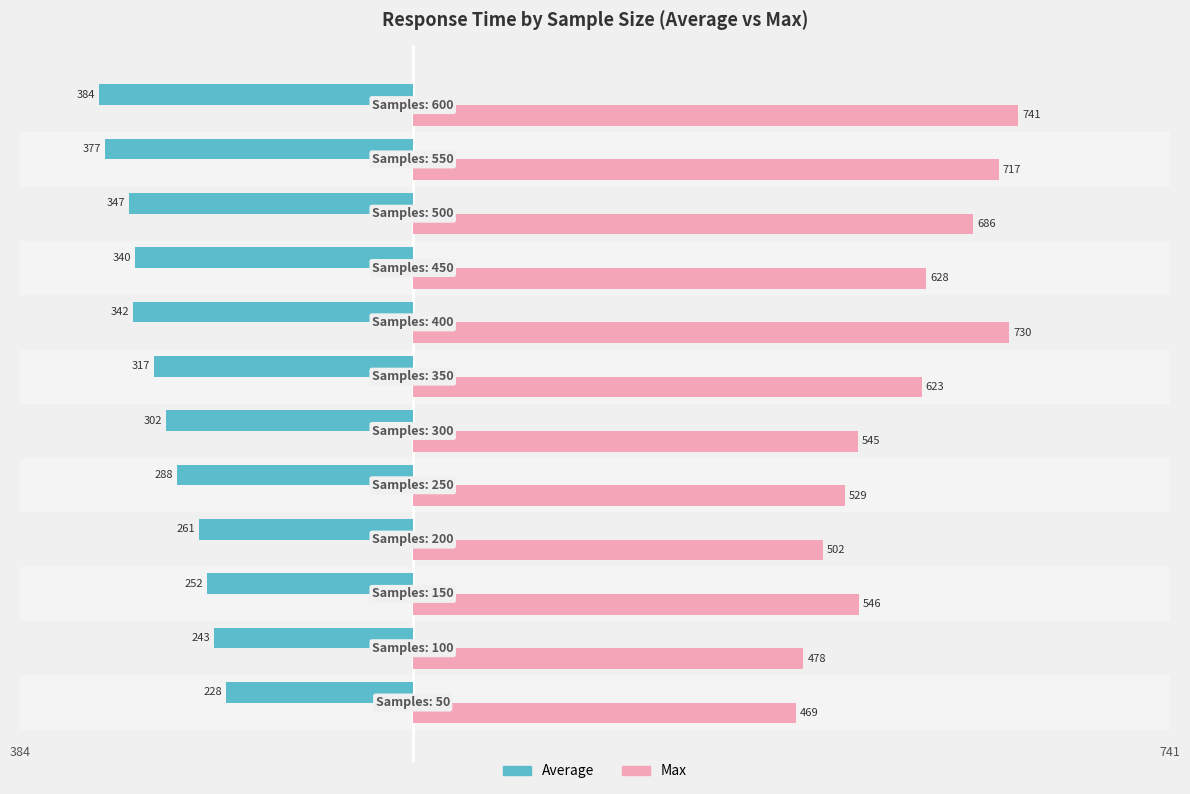

At how many categories does at least one series exceed 687?

3